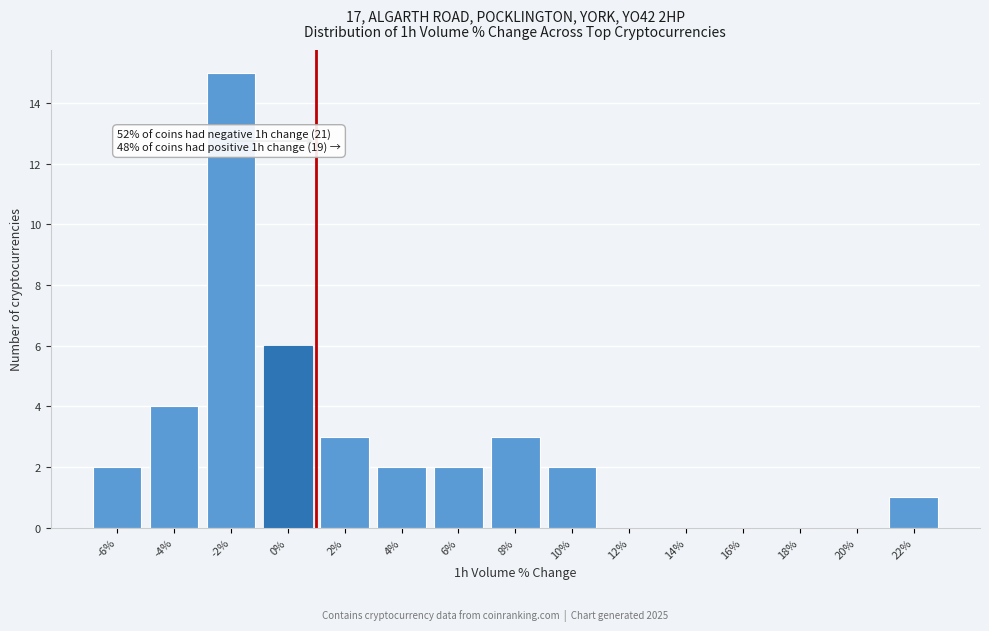

Reading right to left, list all the values displayed in this chart.

22%=1	20%=0	18%=0	16%=0	14%=0	12%=0	10%=2	8%=3	6%=2	4%=2	2%=3	0%=6	-2%=15	-4%=4	-6%=2